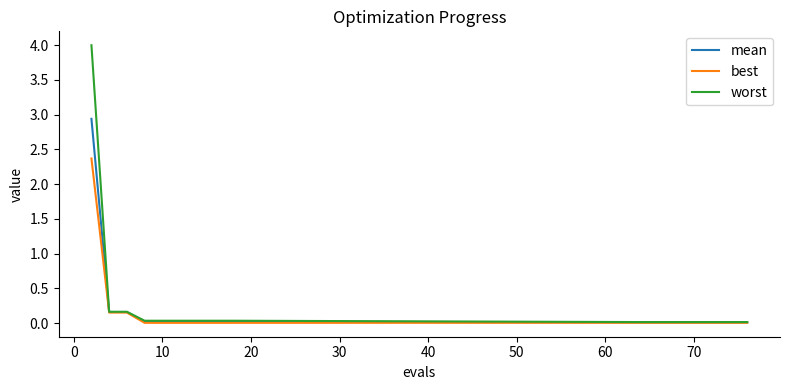

How many series are shown in this chart?

3